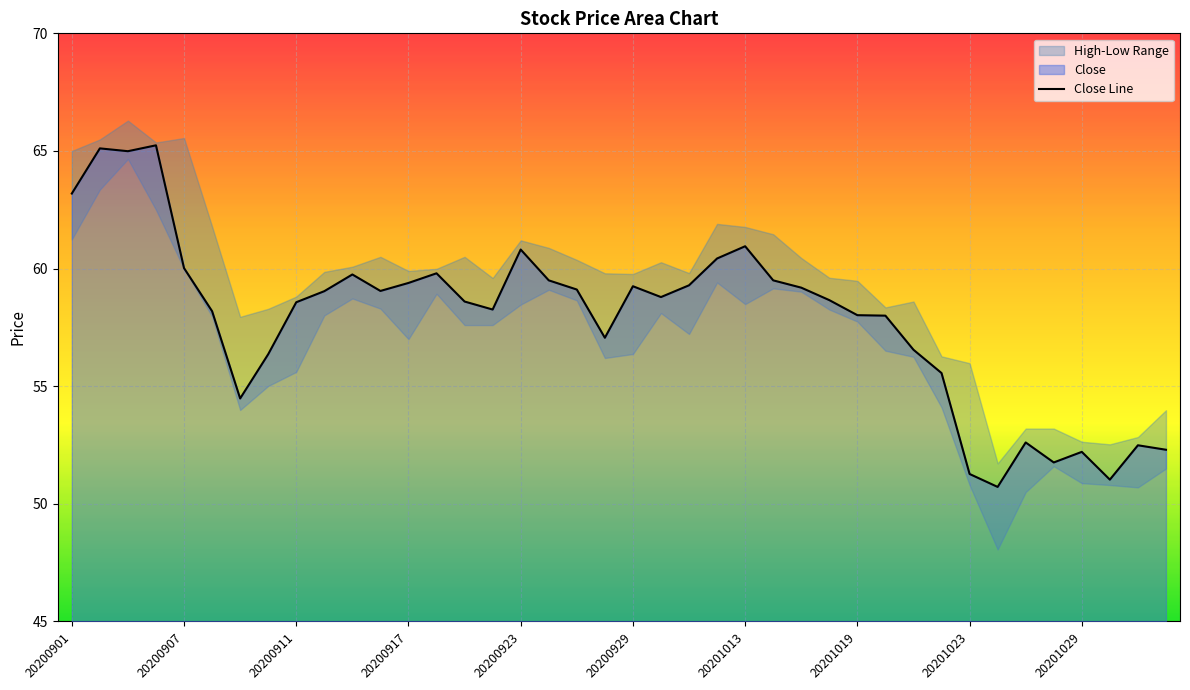

How many interior local valleys (lower than both neighbors) does the data have?

9